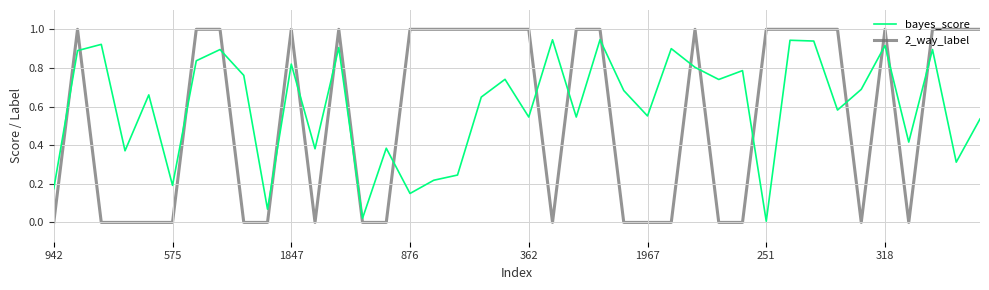

True or false: 2_way_label and bayes_score cross at least once.

True